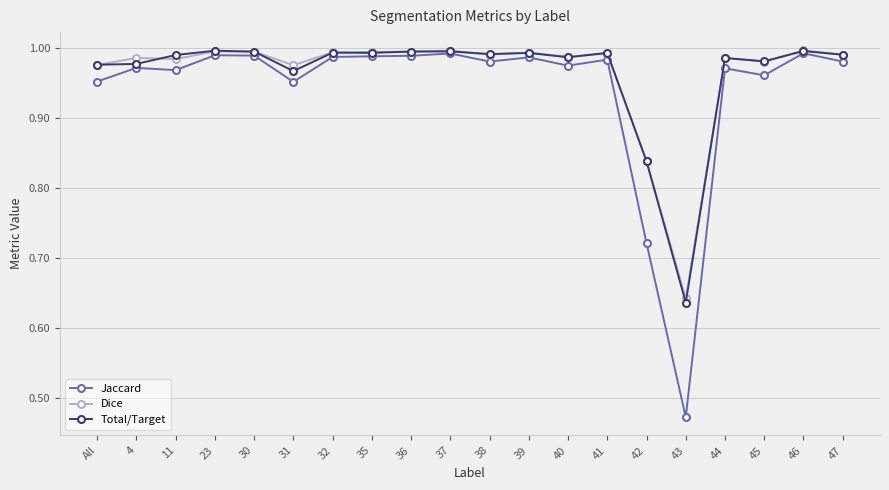

What is the label of the 19th point from the left?

46